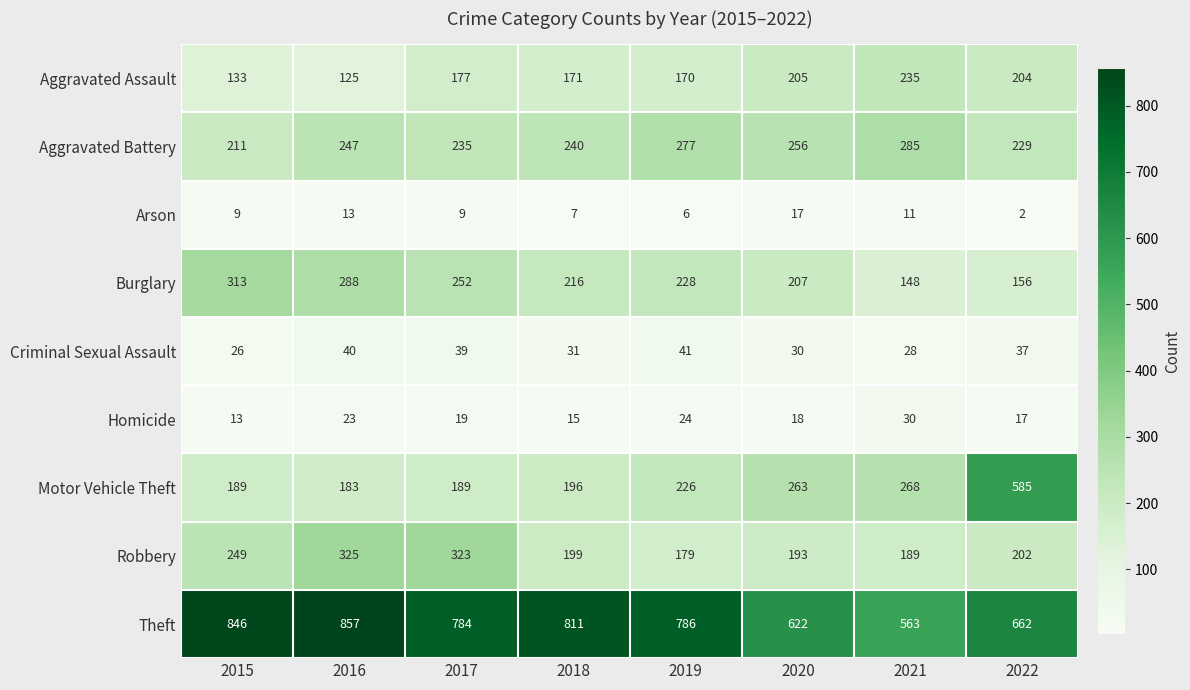

Rank the series at 2017 from highest to lowest value.

Theft, Robbery, Burglary, Aggravated Battery, Motor Vehicle Theft, Aggravated Assault, Criminal Sexual Assault, Homicide, Arson